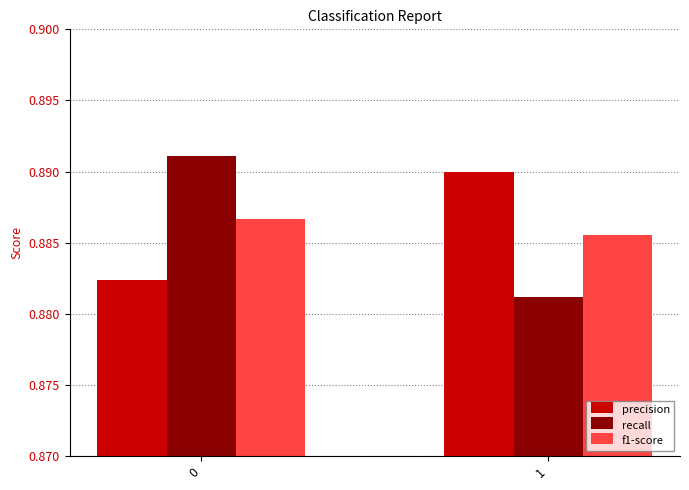

List the series in order of their peak value, lowest first.

f1-score, precision, recall